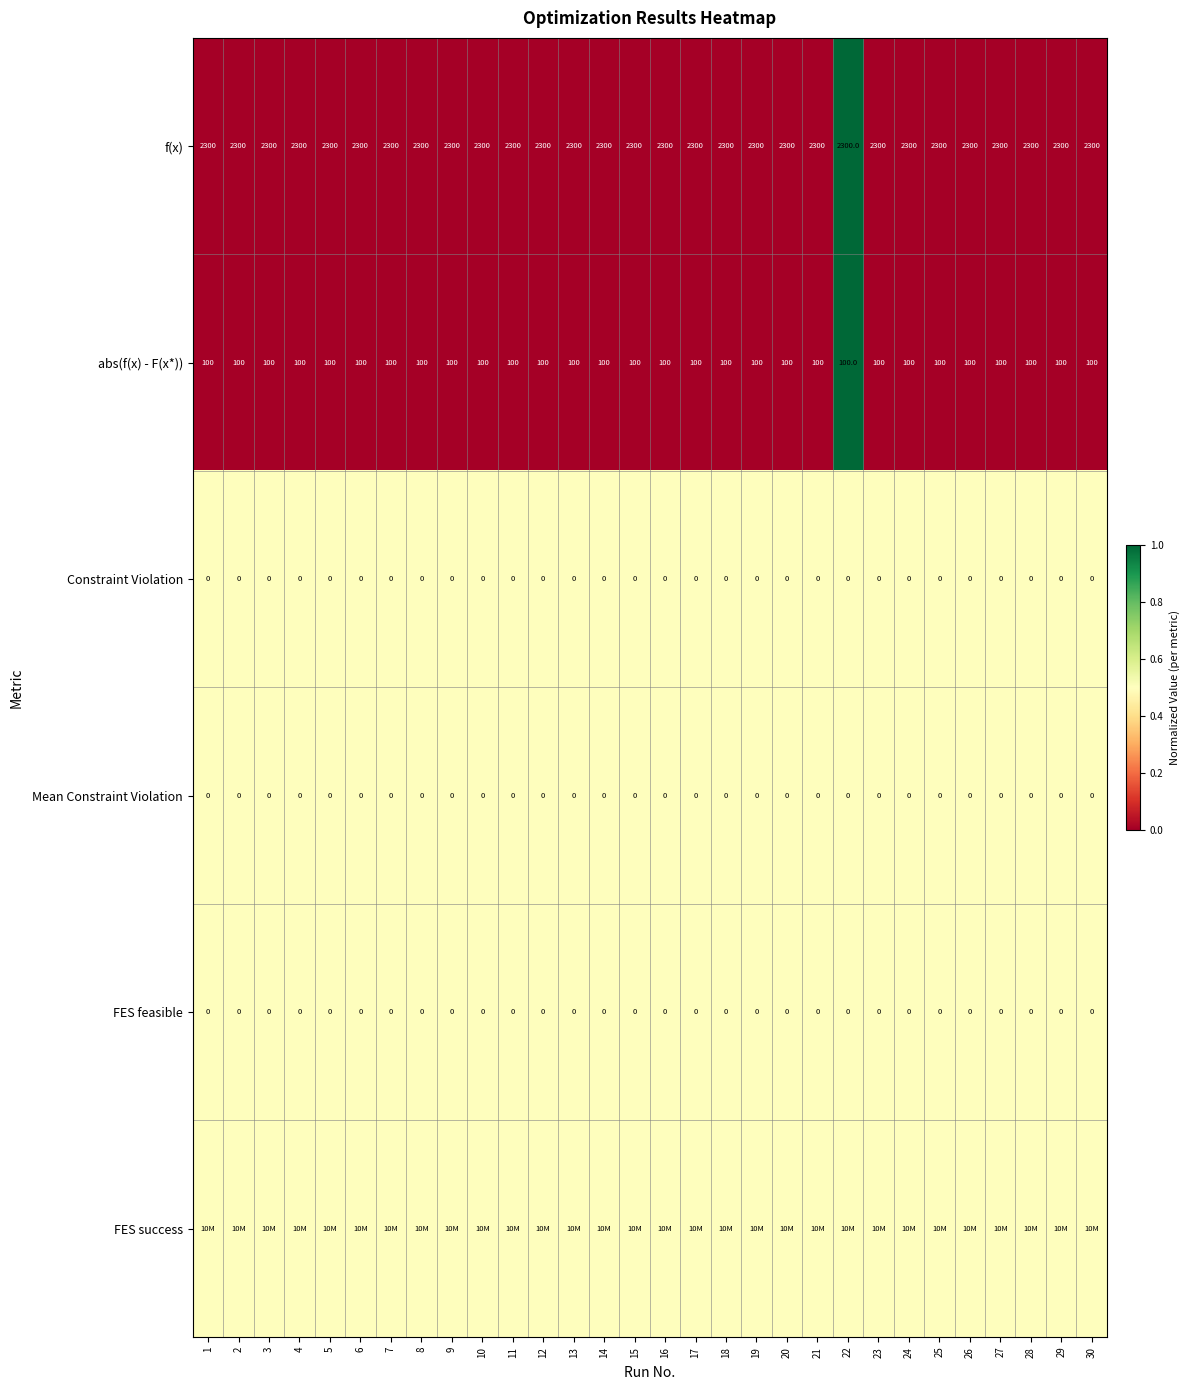

What is the average value of the abs(f(x) - F(x*)) series?

100.0